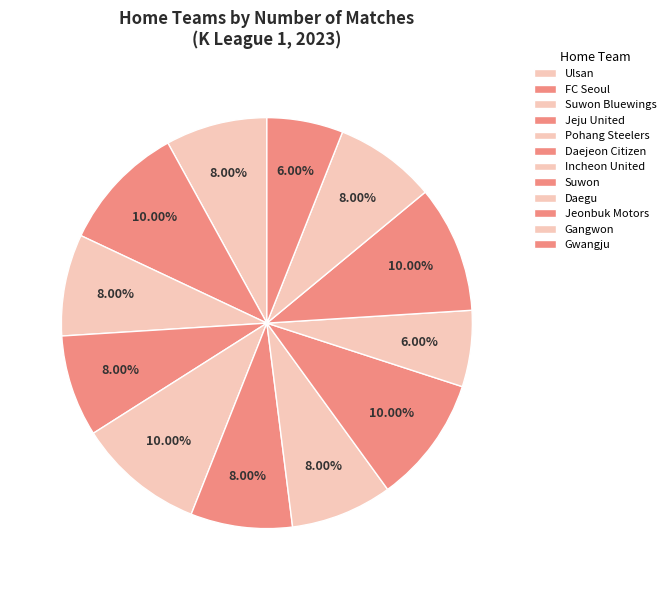

What percentage is NOT represented by Jeonbuk Motors?

90.0%